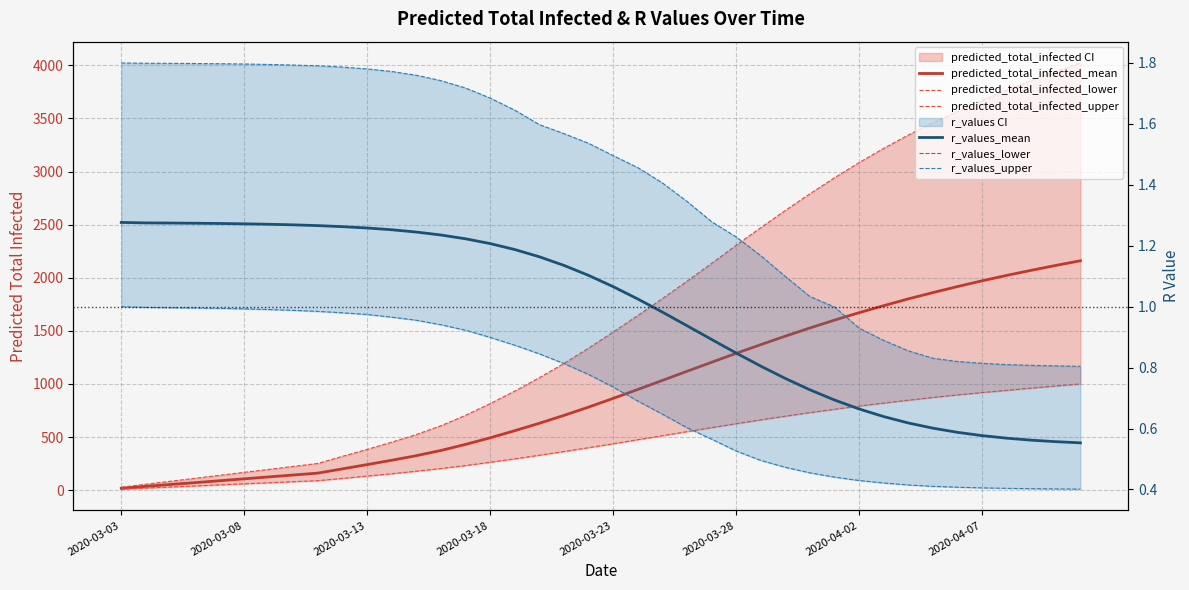

Which has a higher value, 33 or 19?

33